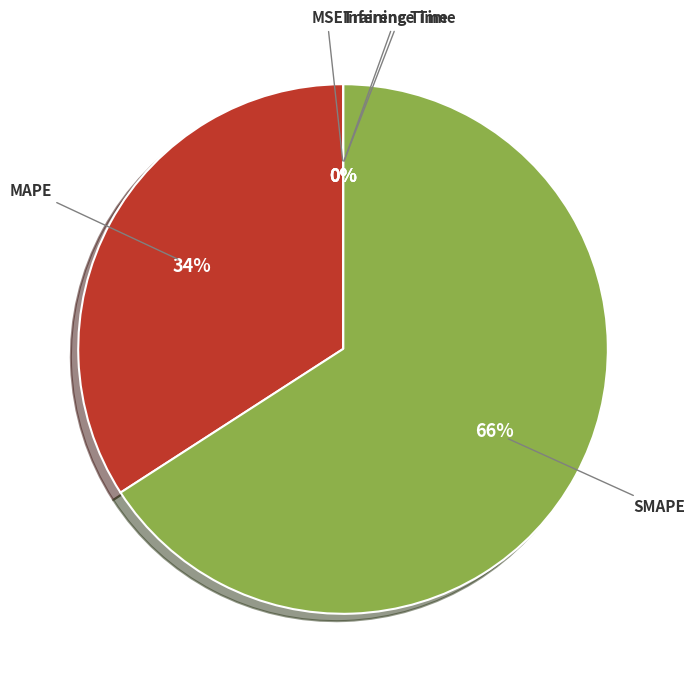

Is there any slice that represents more than half of the pie?

Yes